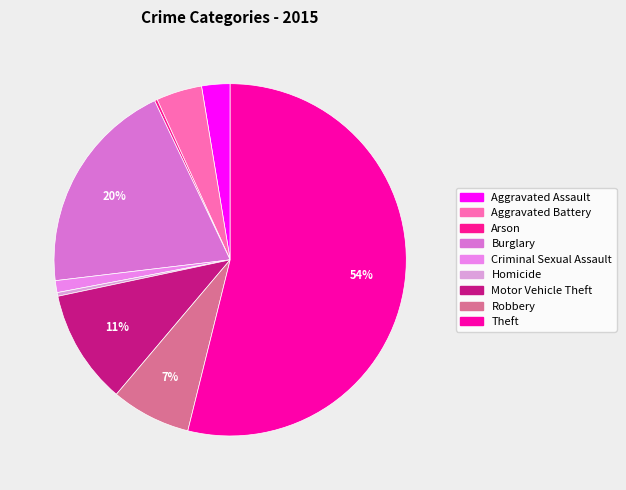

How many slices are in this pie chart?

9